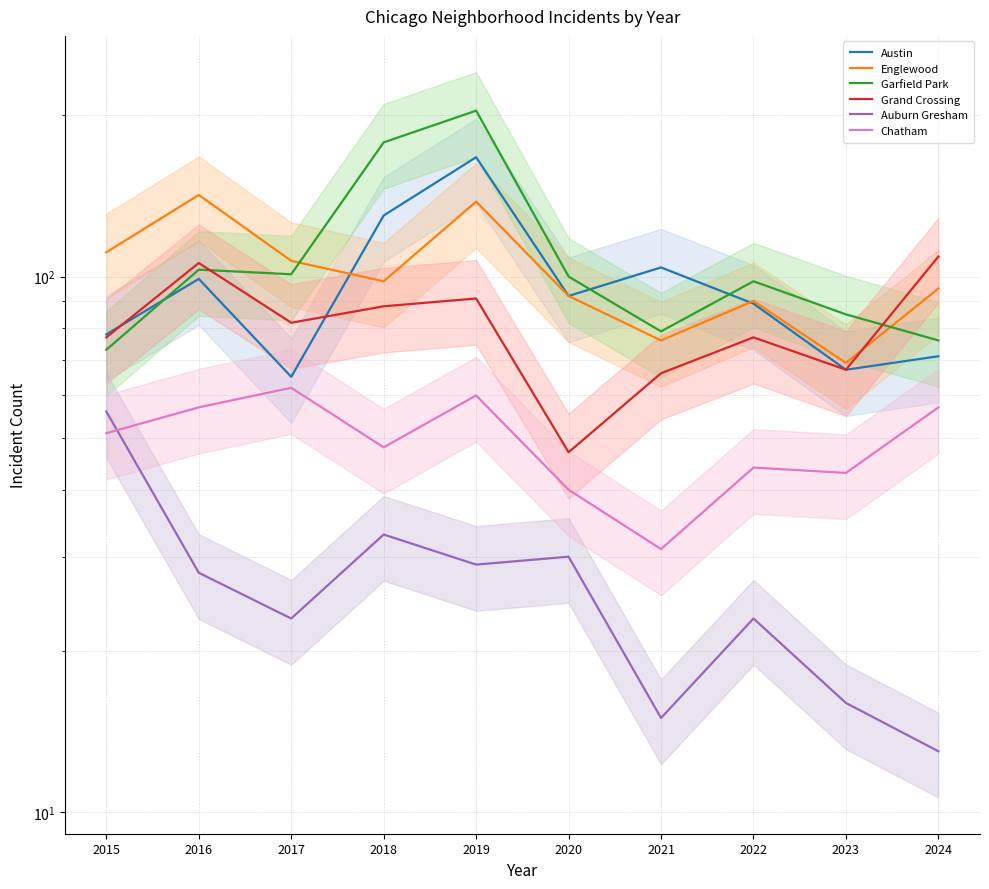

Which series has the largest total across all categories?

Garfield Park